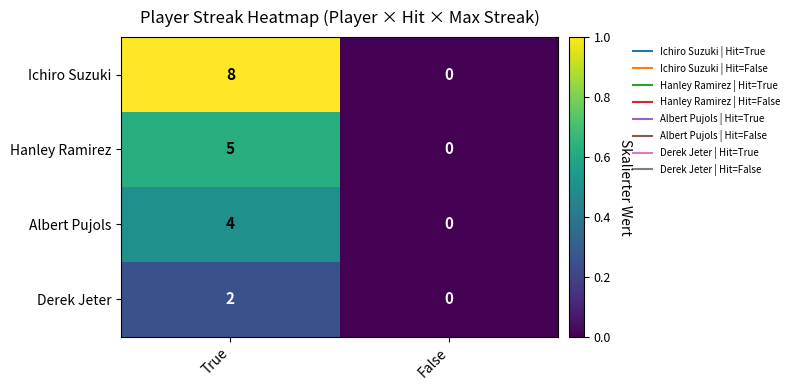

Rank the series by their average value, from highest to lowest.

Ichiro Suzuki, Hanley Ramirez, Albert Pujols, Derek Jeter